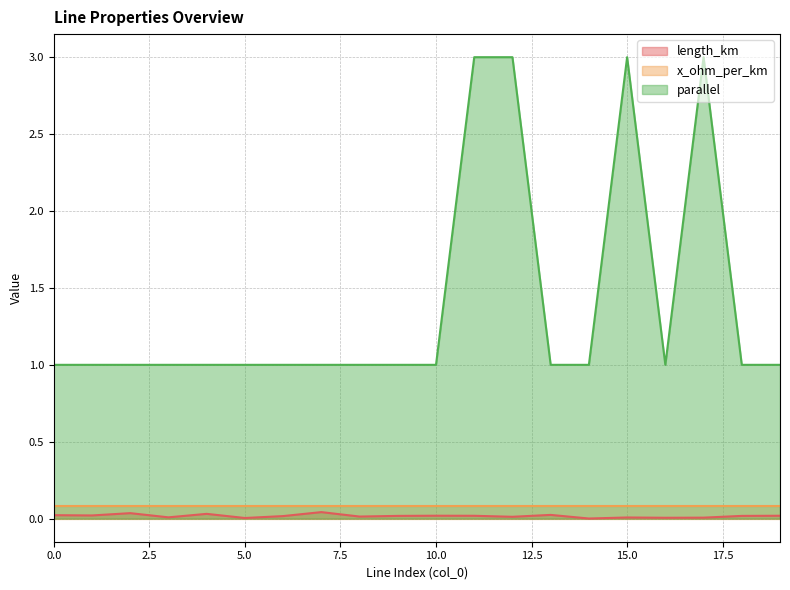

True or false: parallel and length_km cross at least once.

False